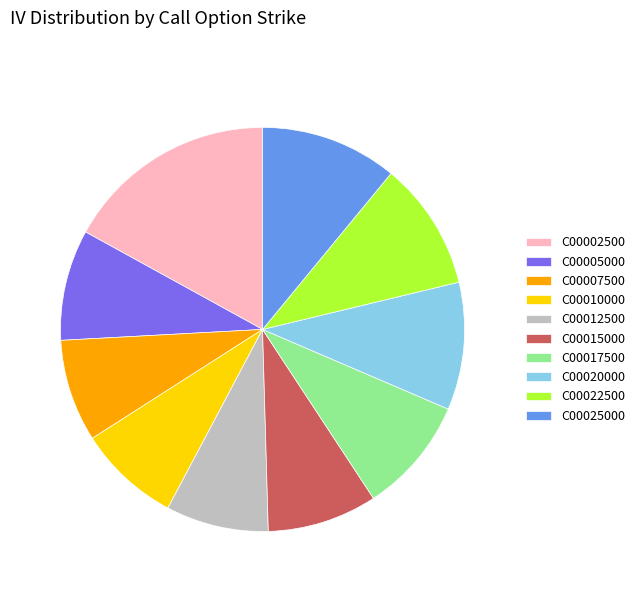

Count the number of slices in the pie.

10